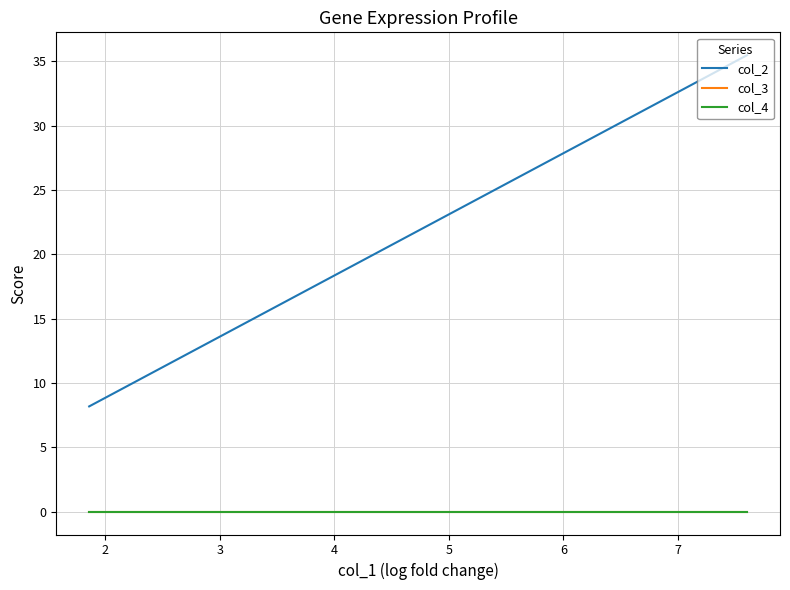

True or false: col_4 has more than 1 interior local peaks.

False